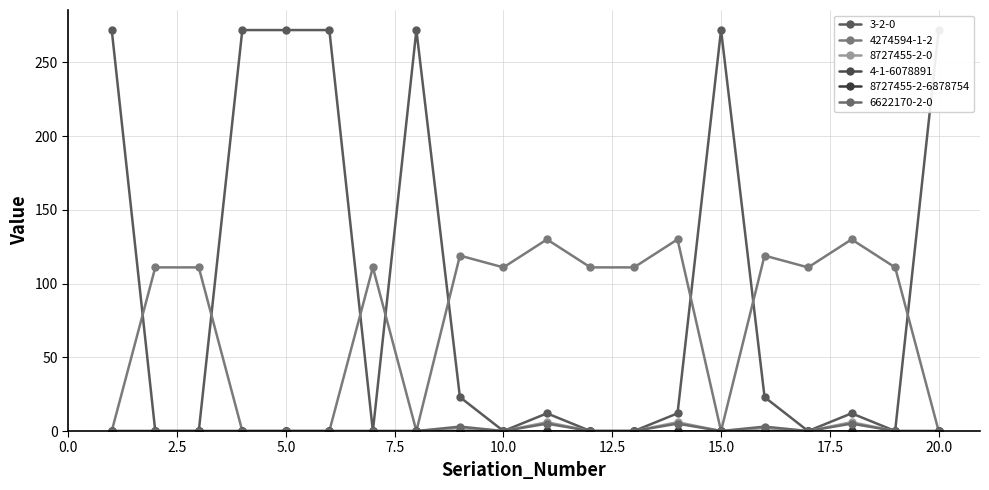

Where is the first local minimum for 3-2-0?

7